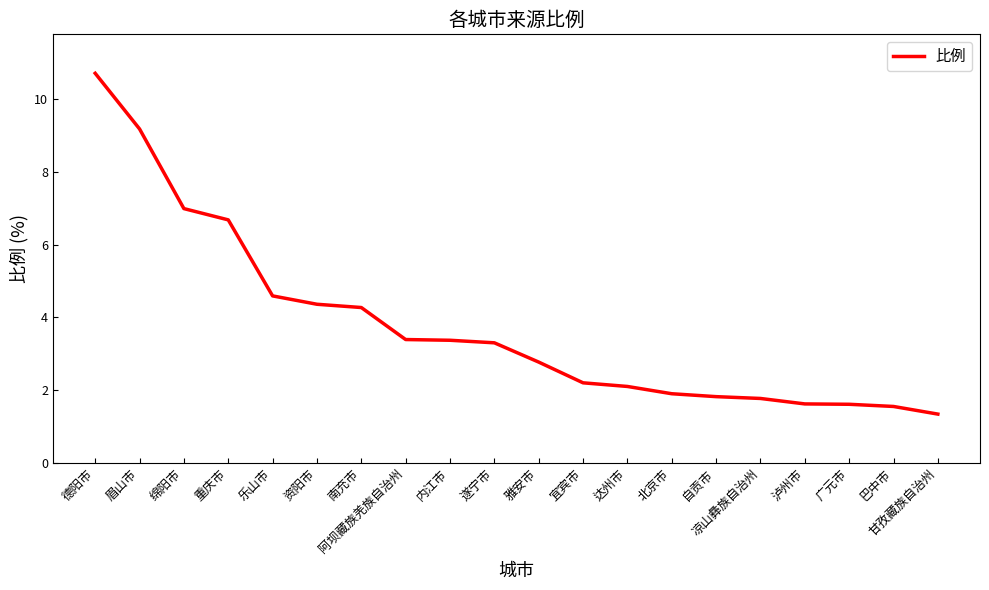

What is the sum of all values?

75.5